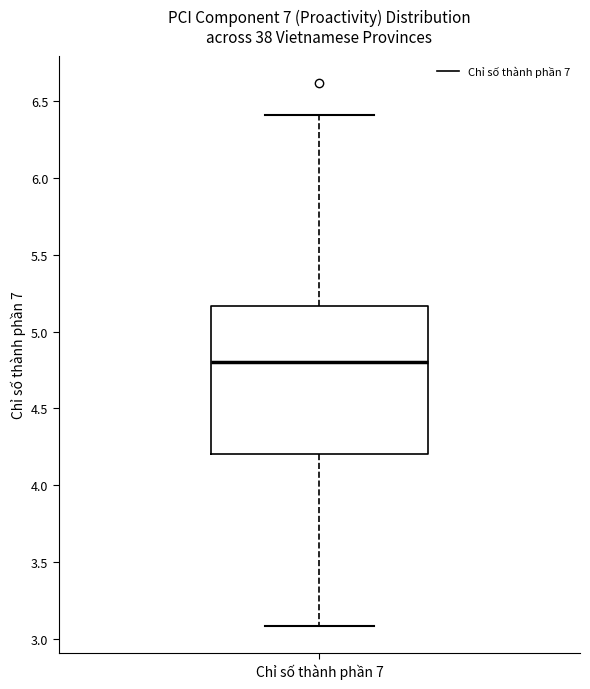

Transcribe this box plot: give where the median line is, the range the box spans, and where the two whiskers end, as read against the y-axis. The values are not printed on the chart, so give them approximately, as read against the axis.

median 4.80, box 4.20 to 5.15, whiskers 3.10 to 6.40